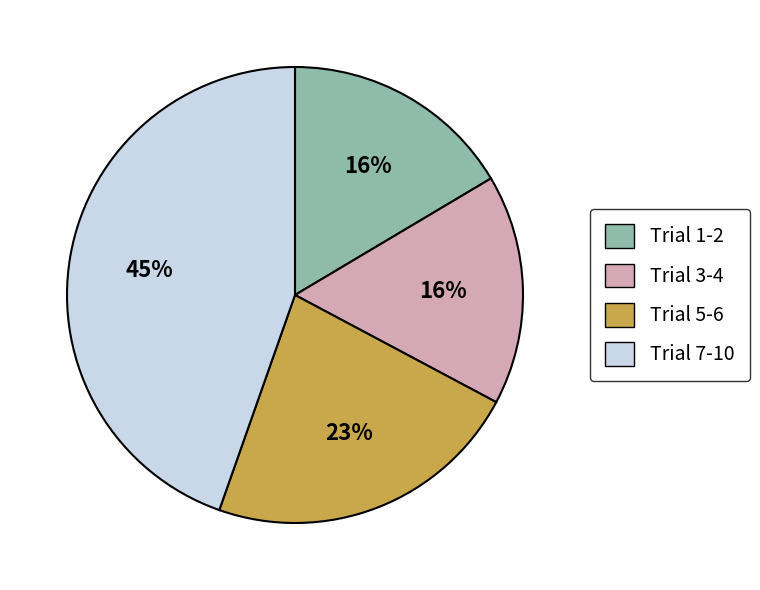

To the nearest percent, what is the average slice percentage?

25%